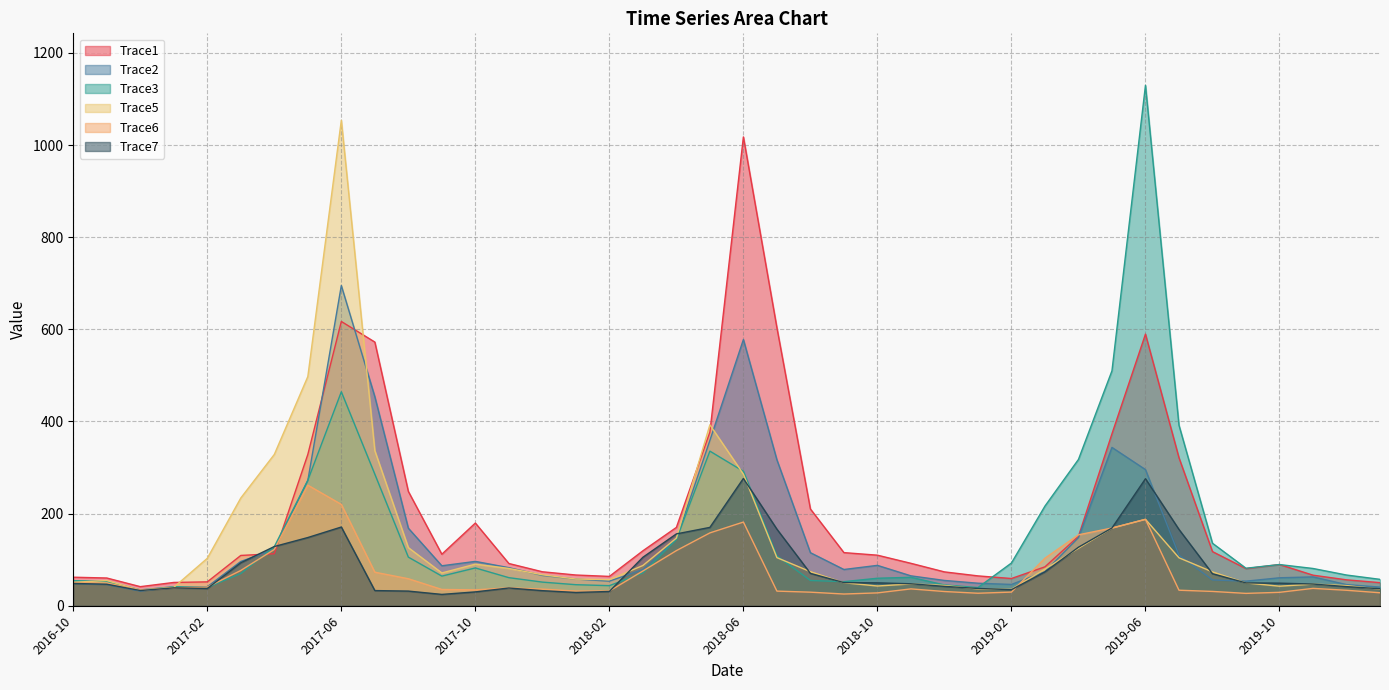

Read the Trace6 value at 2017-08.

58.6